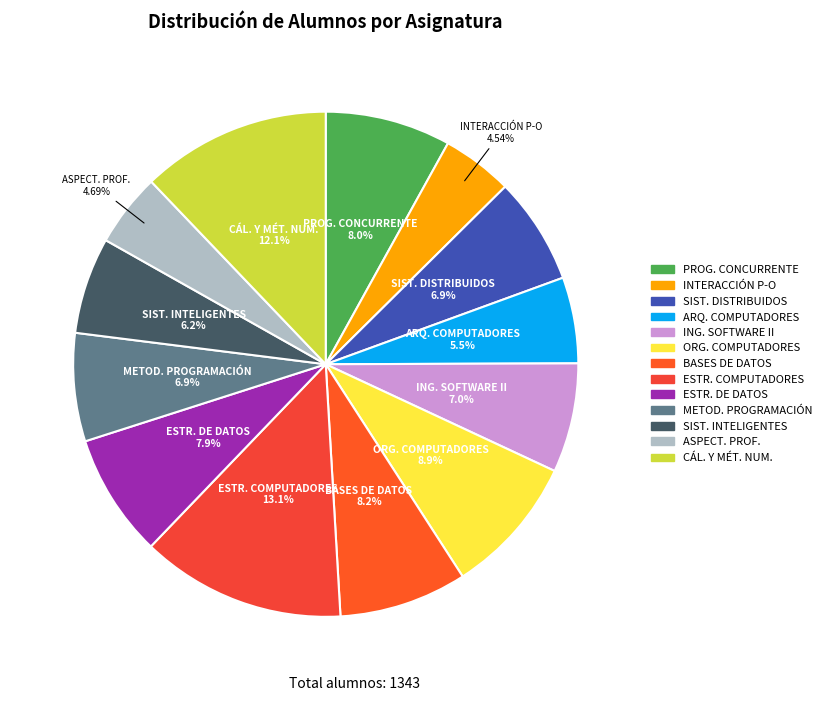

Is the sum of SIST. DISTRIBUIDOS and METOD. PROGRAMACIÓN greater than half?

No